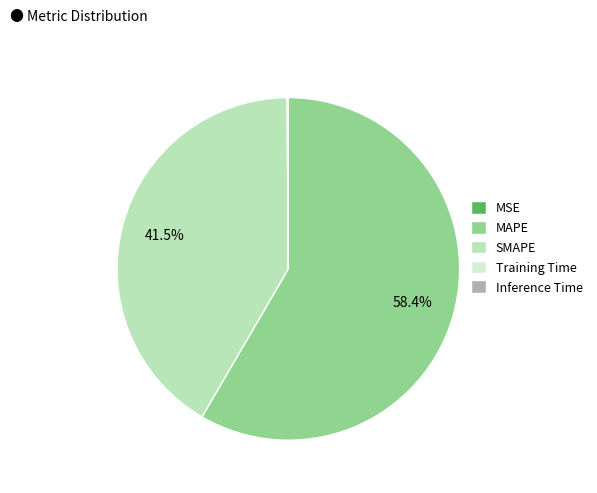

True or false: MAPE accounts for 72% of the total.

False